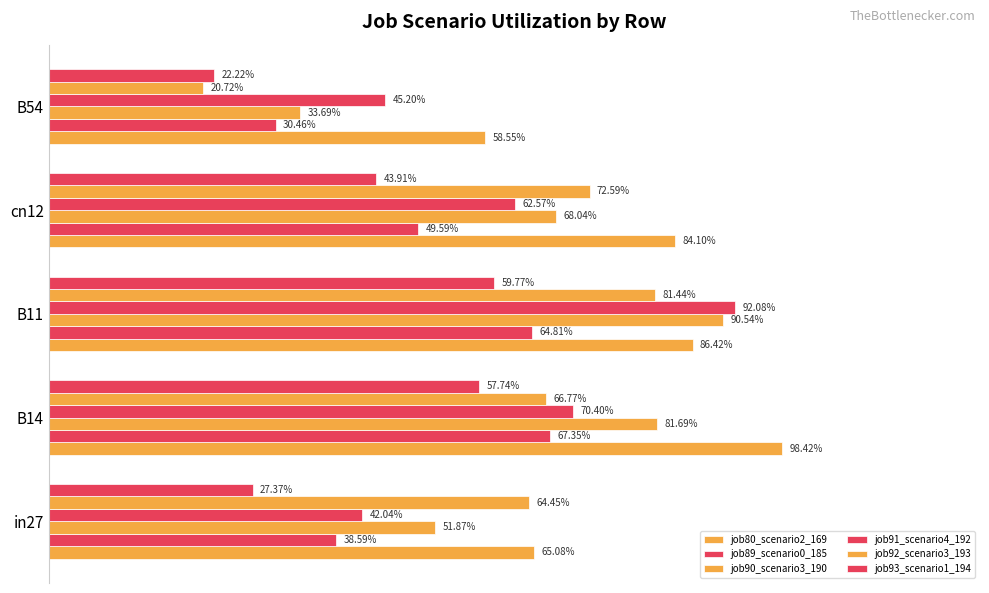

Which series has the largest range (max minus min)?

job92_scenario3_193